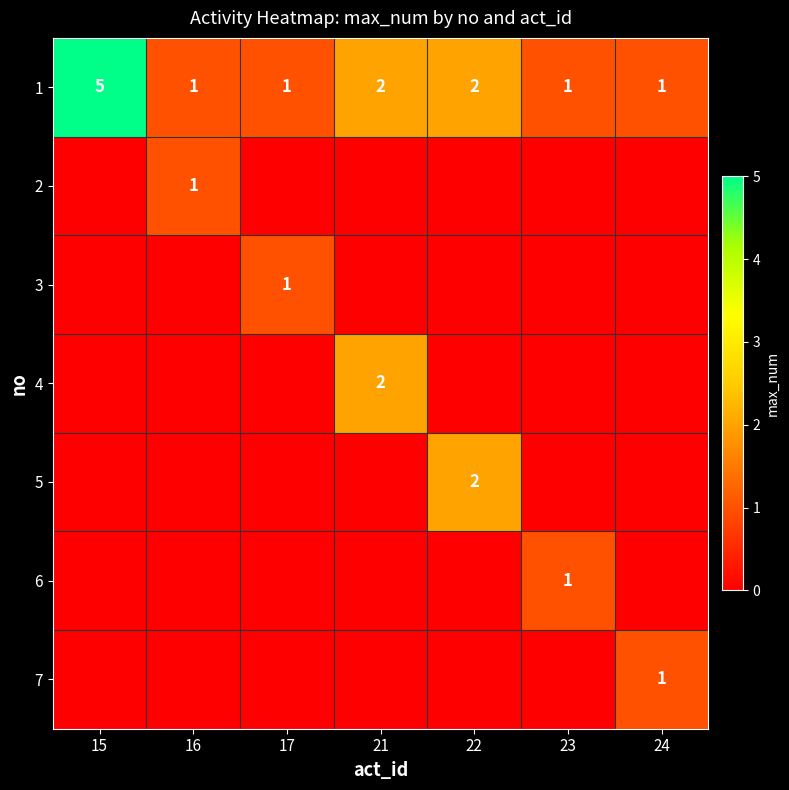

At how many categories does at least one series exceed 4?

1